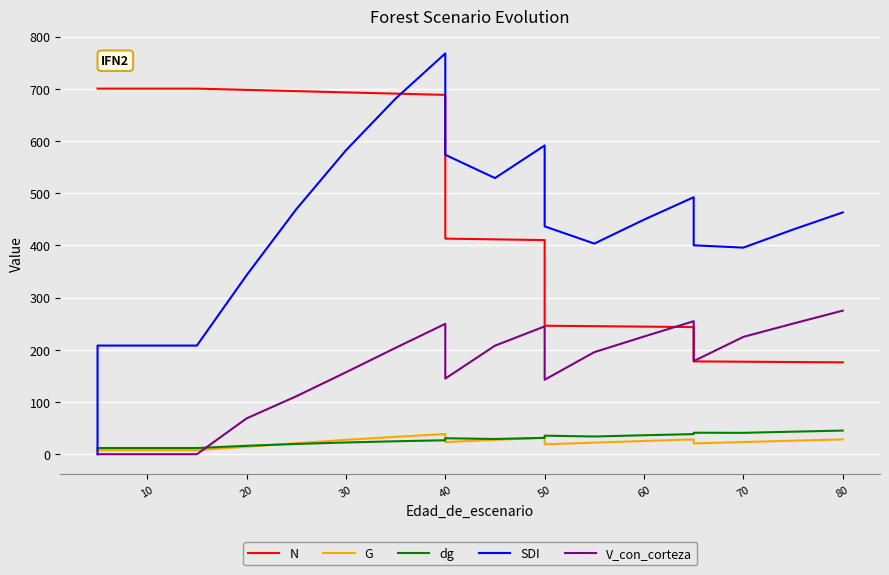

Which series has the largest range (max minus min)?

SDI